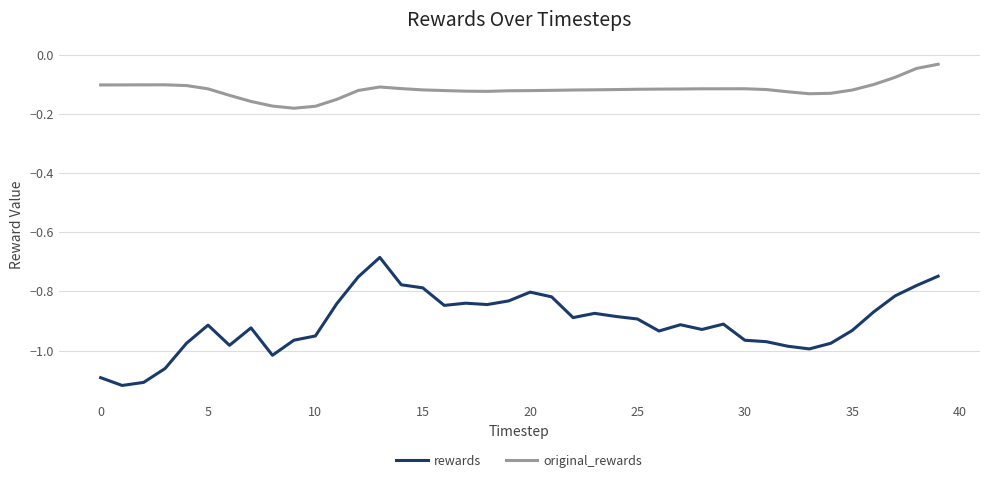

Which series has the widest spread of values?

rewards